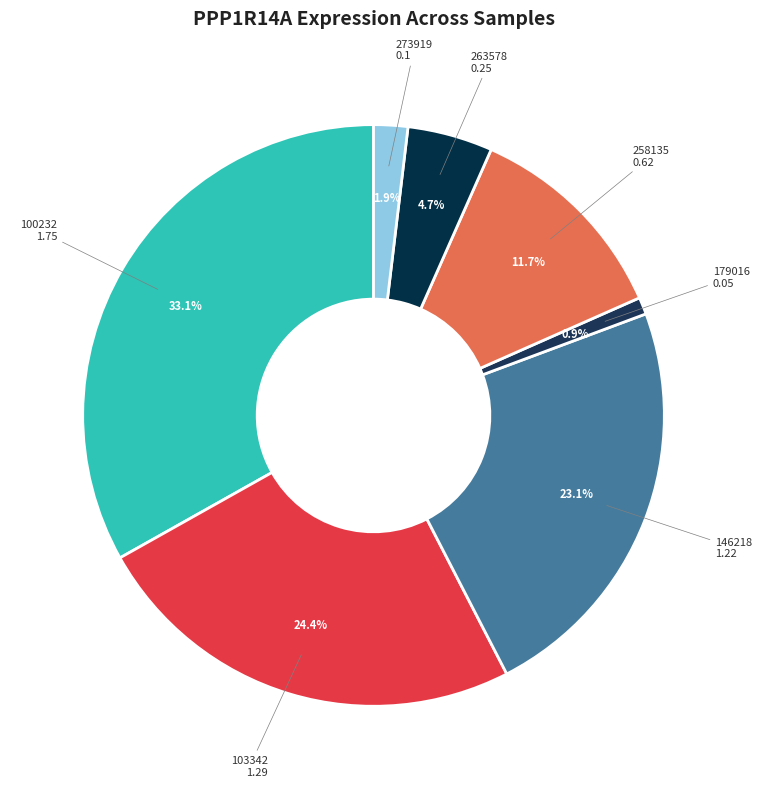

Is there any slice that represents more than half of the pie?

No